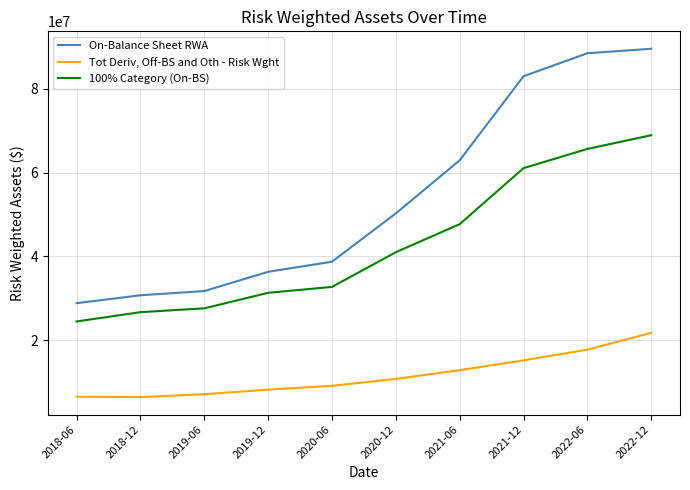

At which label does 100% Category (On-BS) reach its minimum?

2018-06